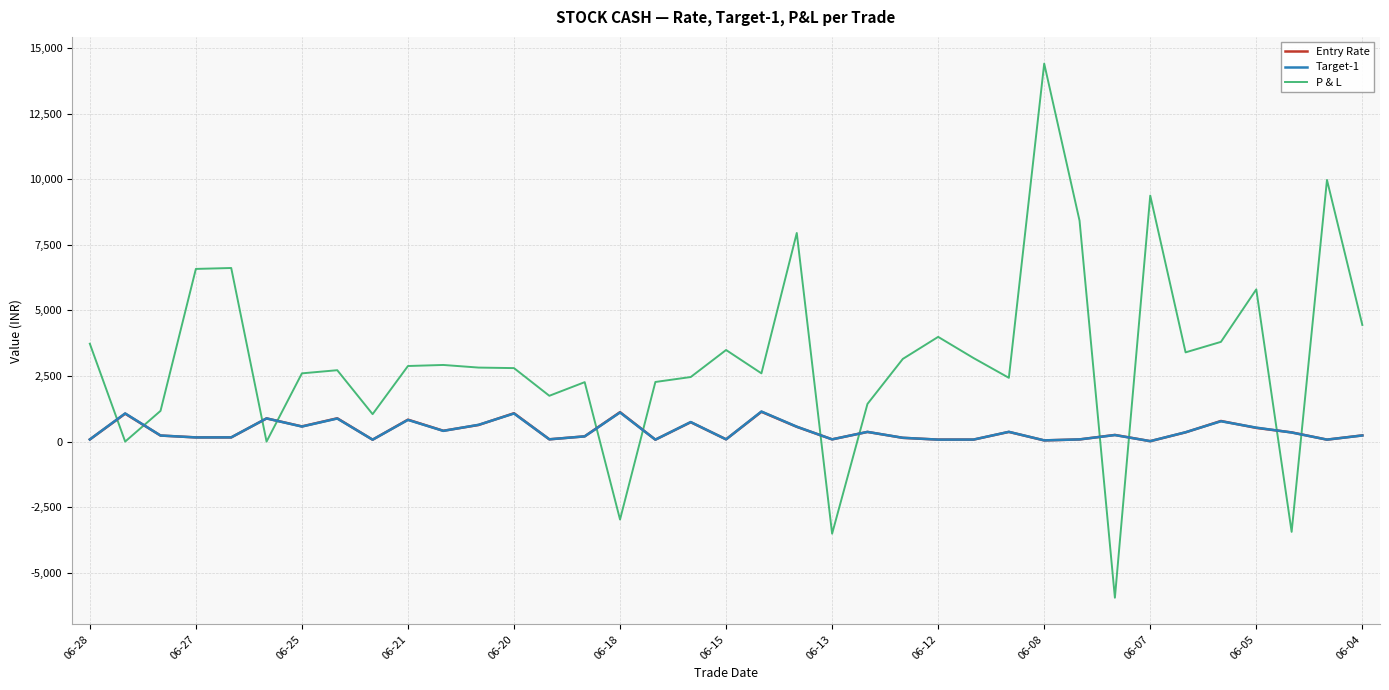

What is the smallest value displayed?

-5950.0